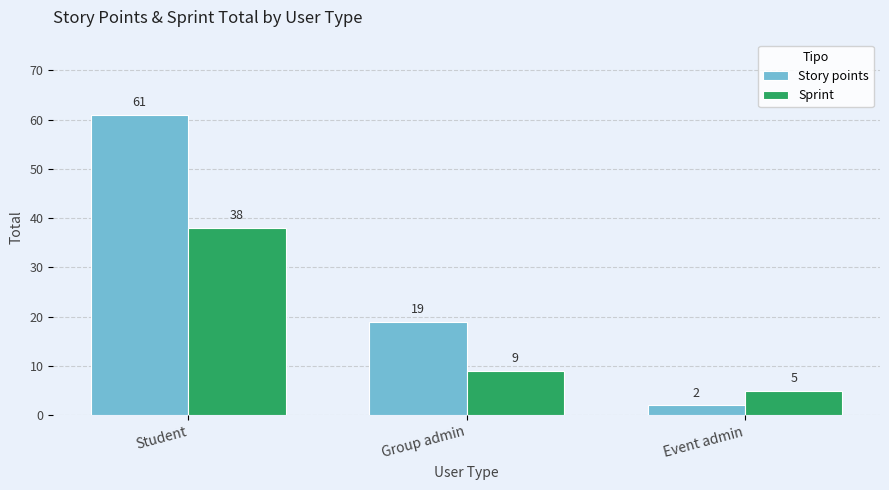

How many data points in Story points are less than 19?

1